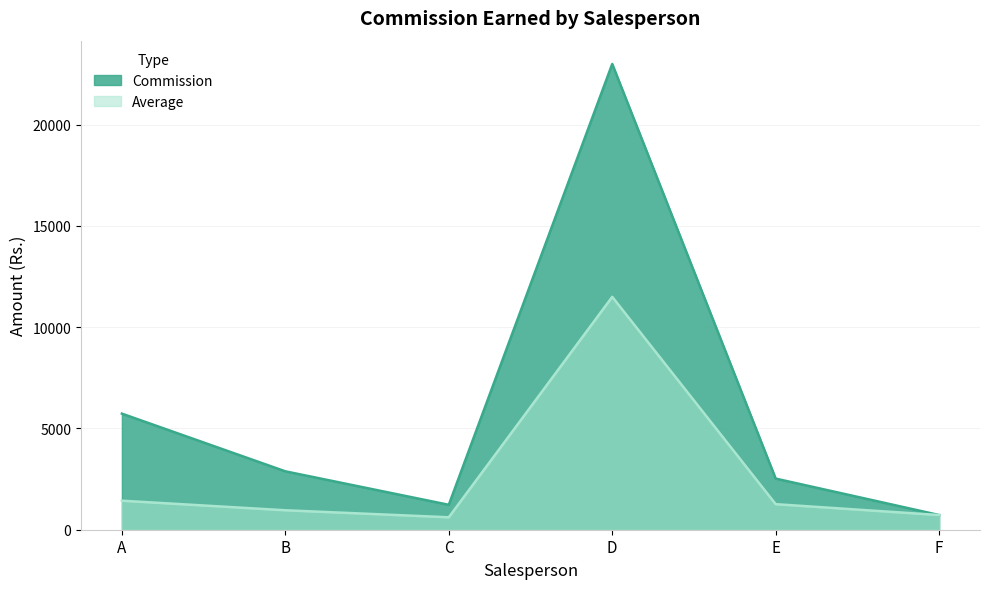

Which series changed the most between A and B?

Commission